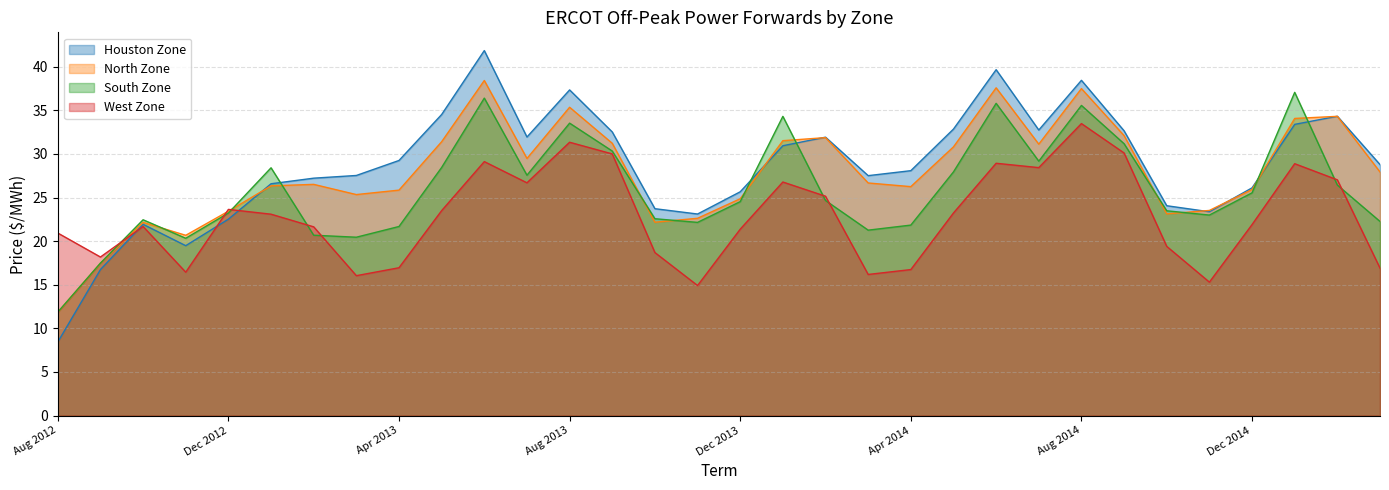

True or false: North Zone has a value of 32.1 at Sep 2014.

True